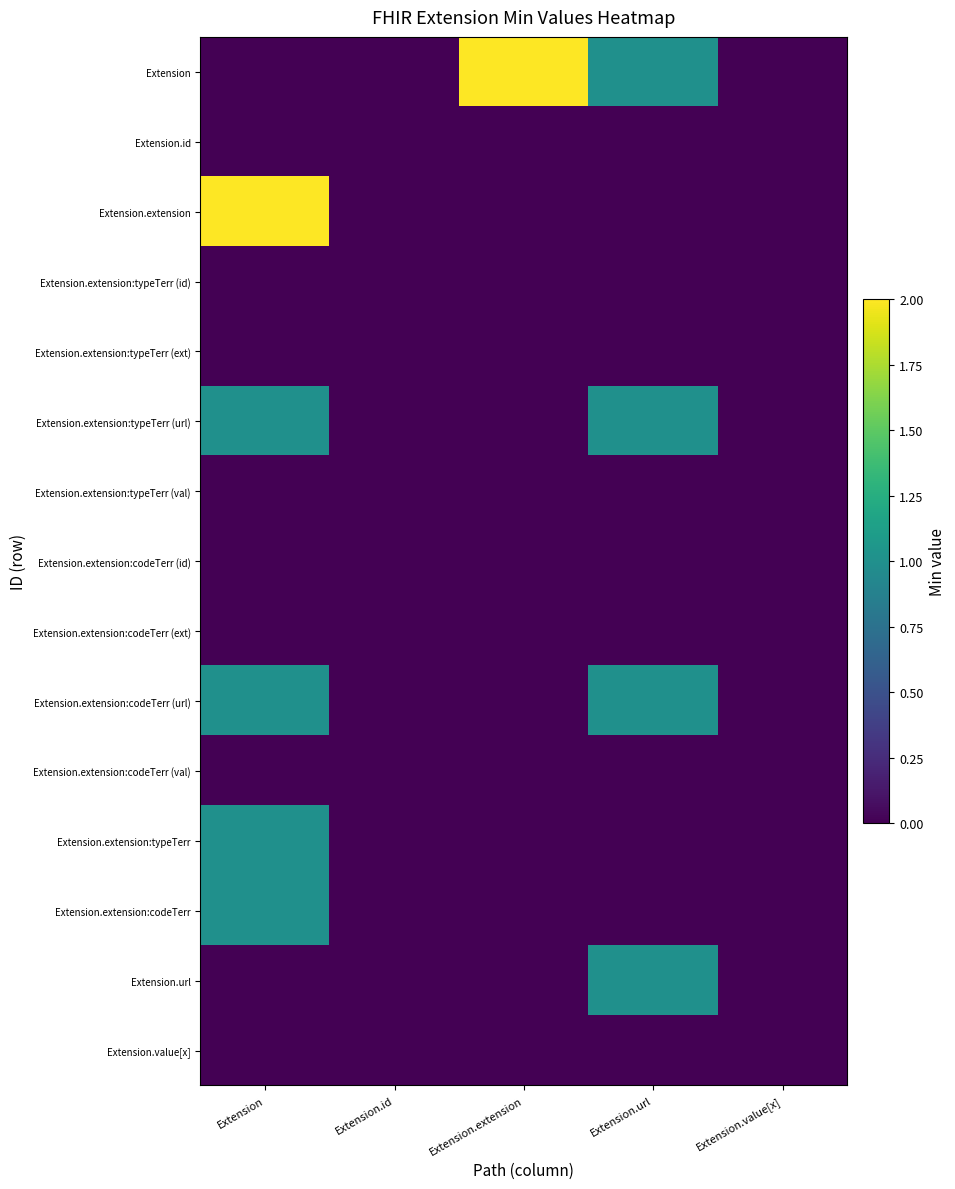

At how many categories does at least one series exceed 1?

2